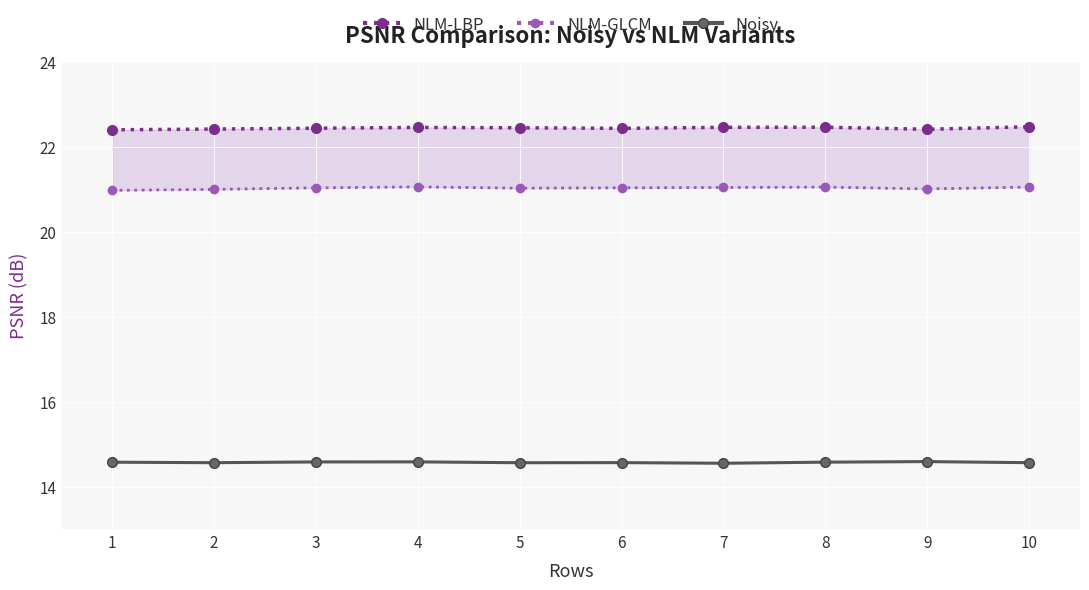

True or false: Noisy and NLM-GLCM cross at least once.

False